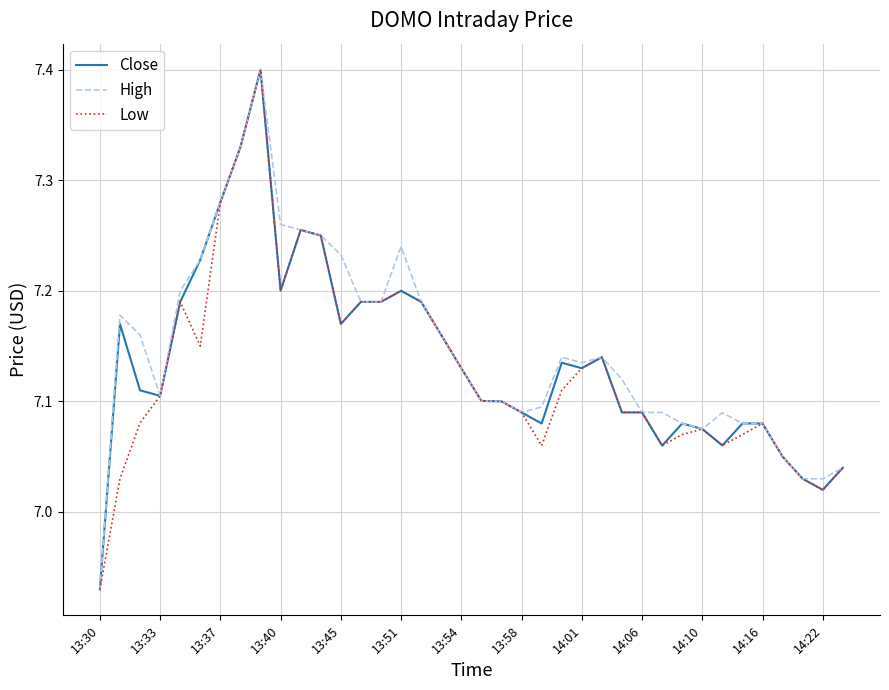

At how many categories does at least one series exceed 7?

37